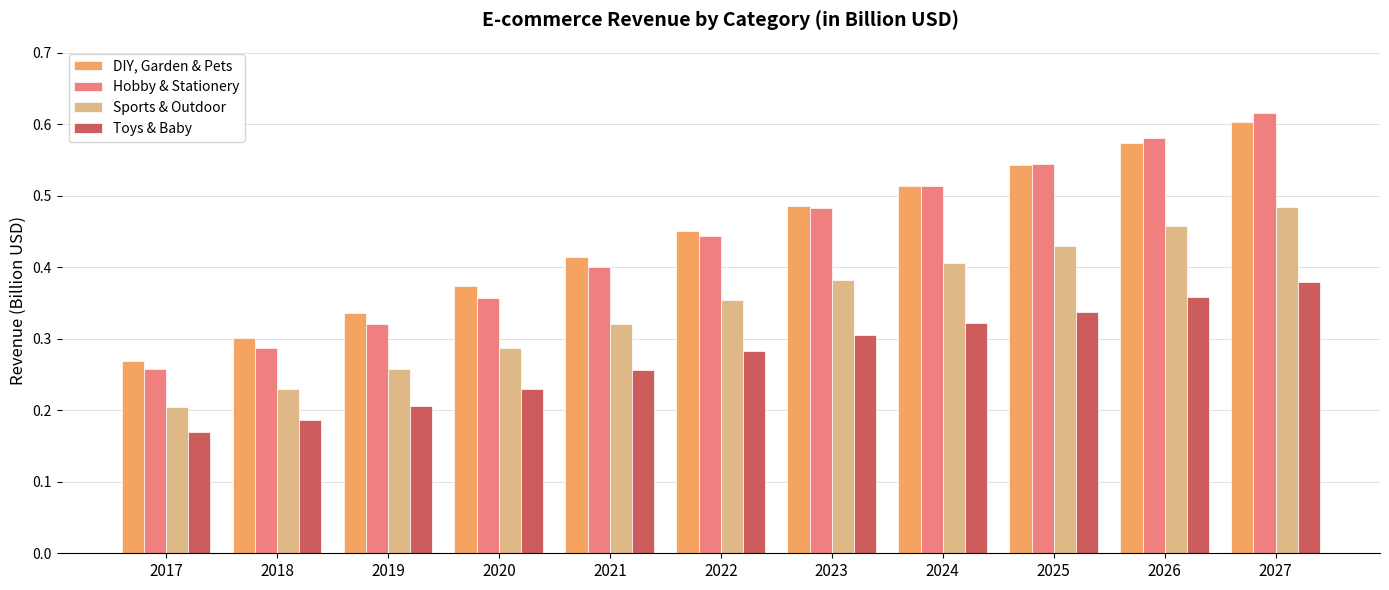

What is the sum of all Toys & Baby values?

3.0